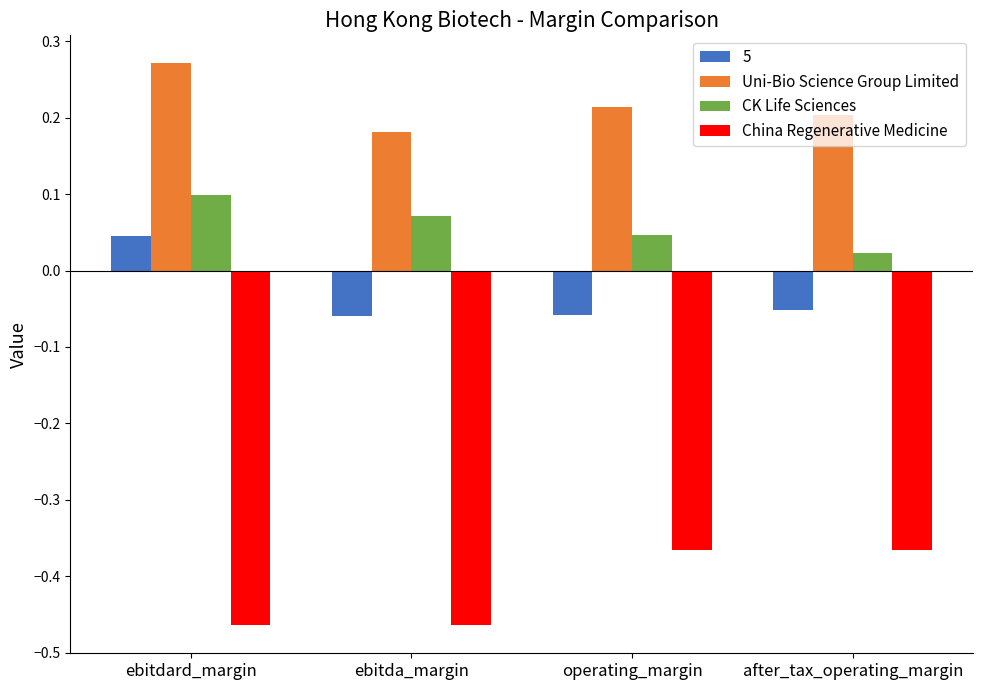

What is the sum of the Uni-Bio Science Group Limited values at ebitda_margin and ebitdard_margin?

0.5